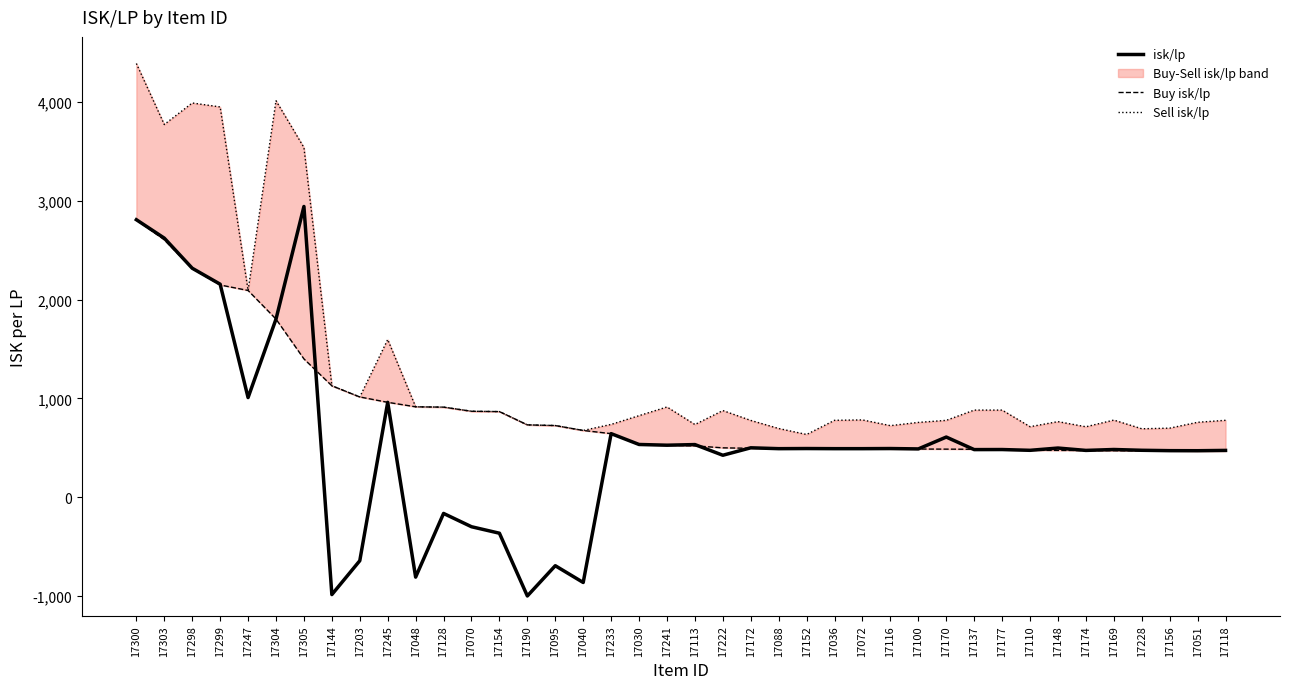

How many intersections are there between isk/lp and Buy isk/lp?

13